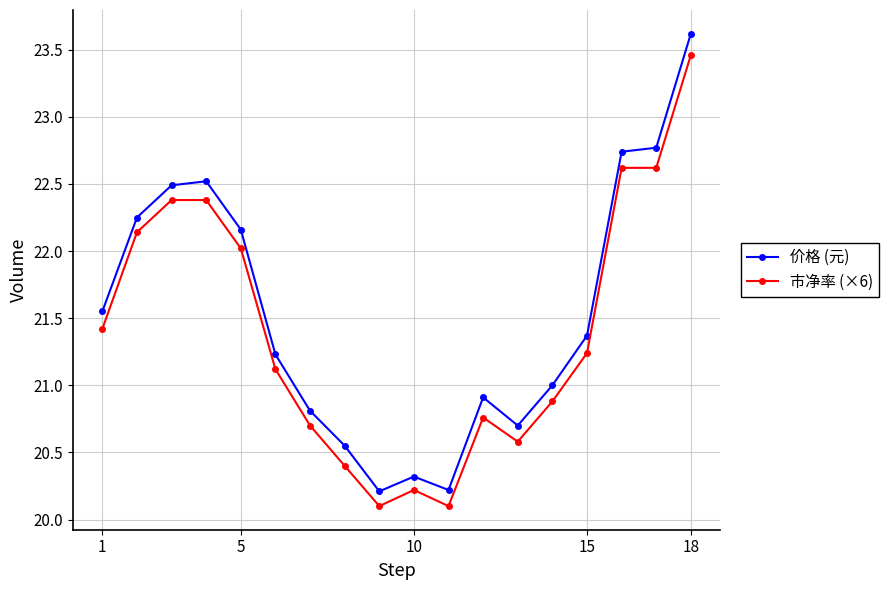

What is the difference between the second highest and second lowest values in the 市净率 (×6) series?

2.5